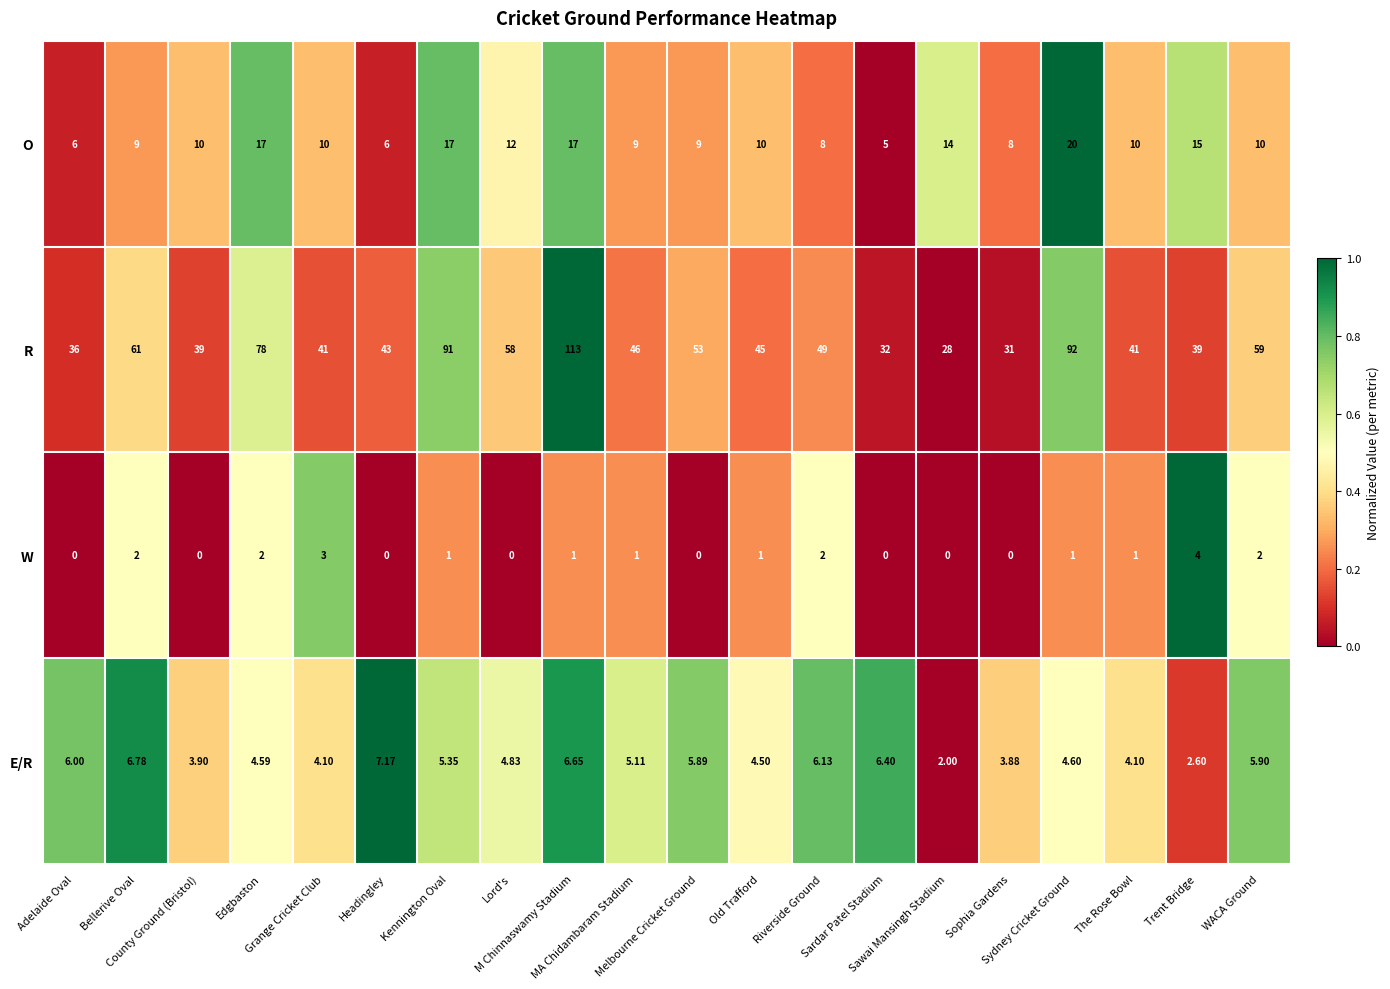

Which series has the largest total across all categories?

R